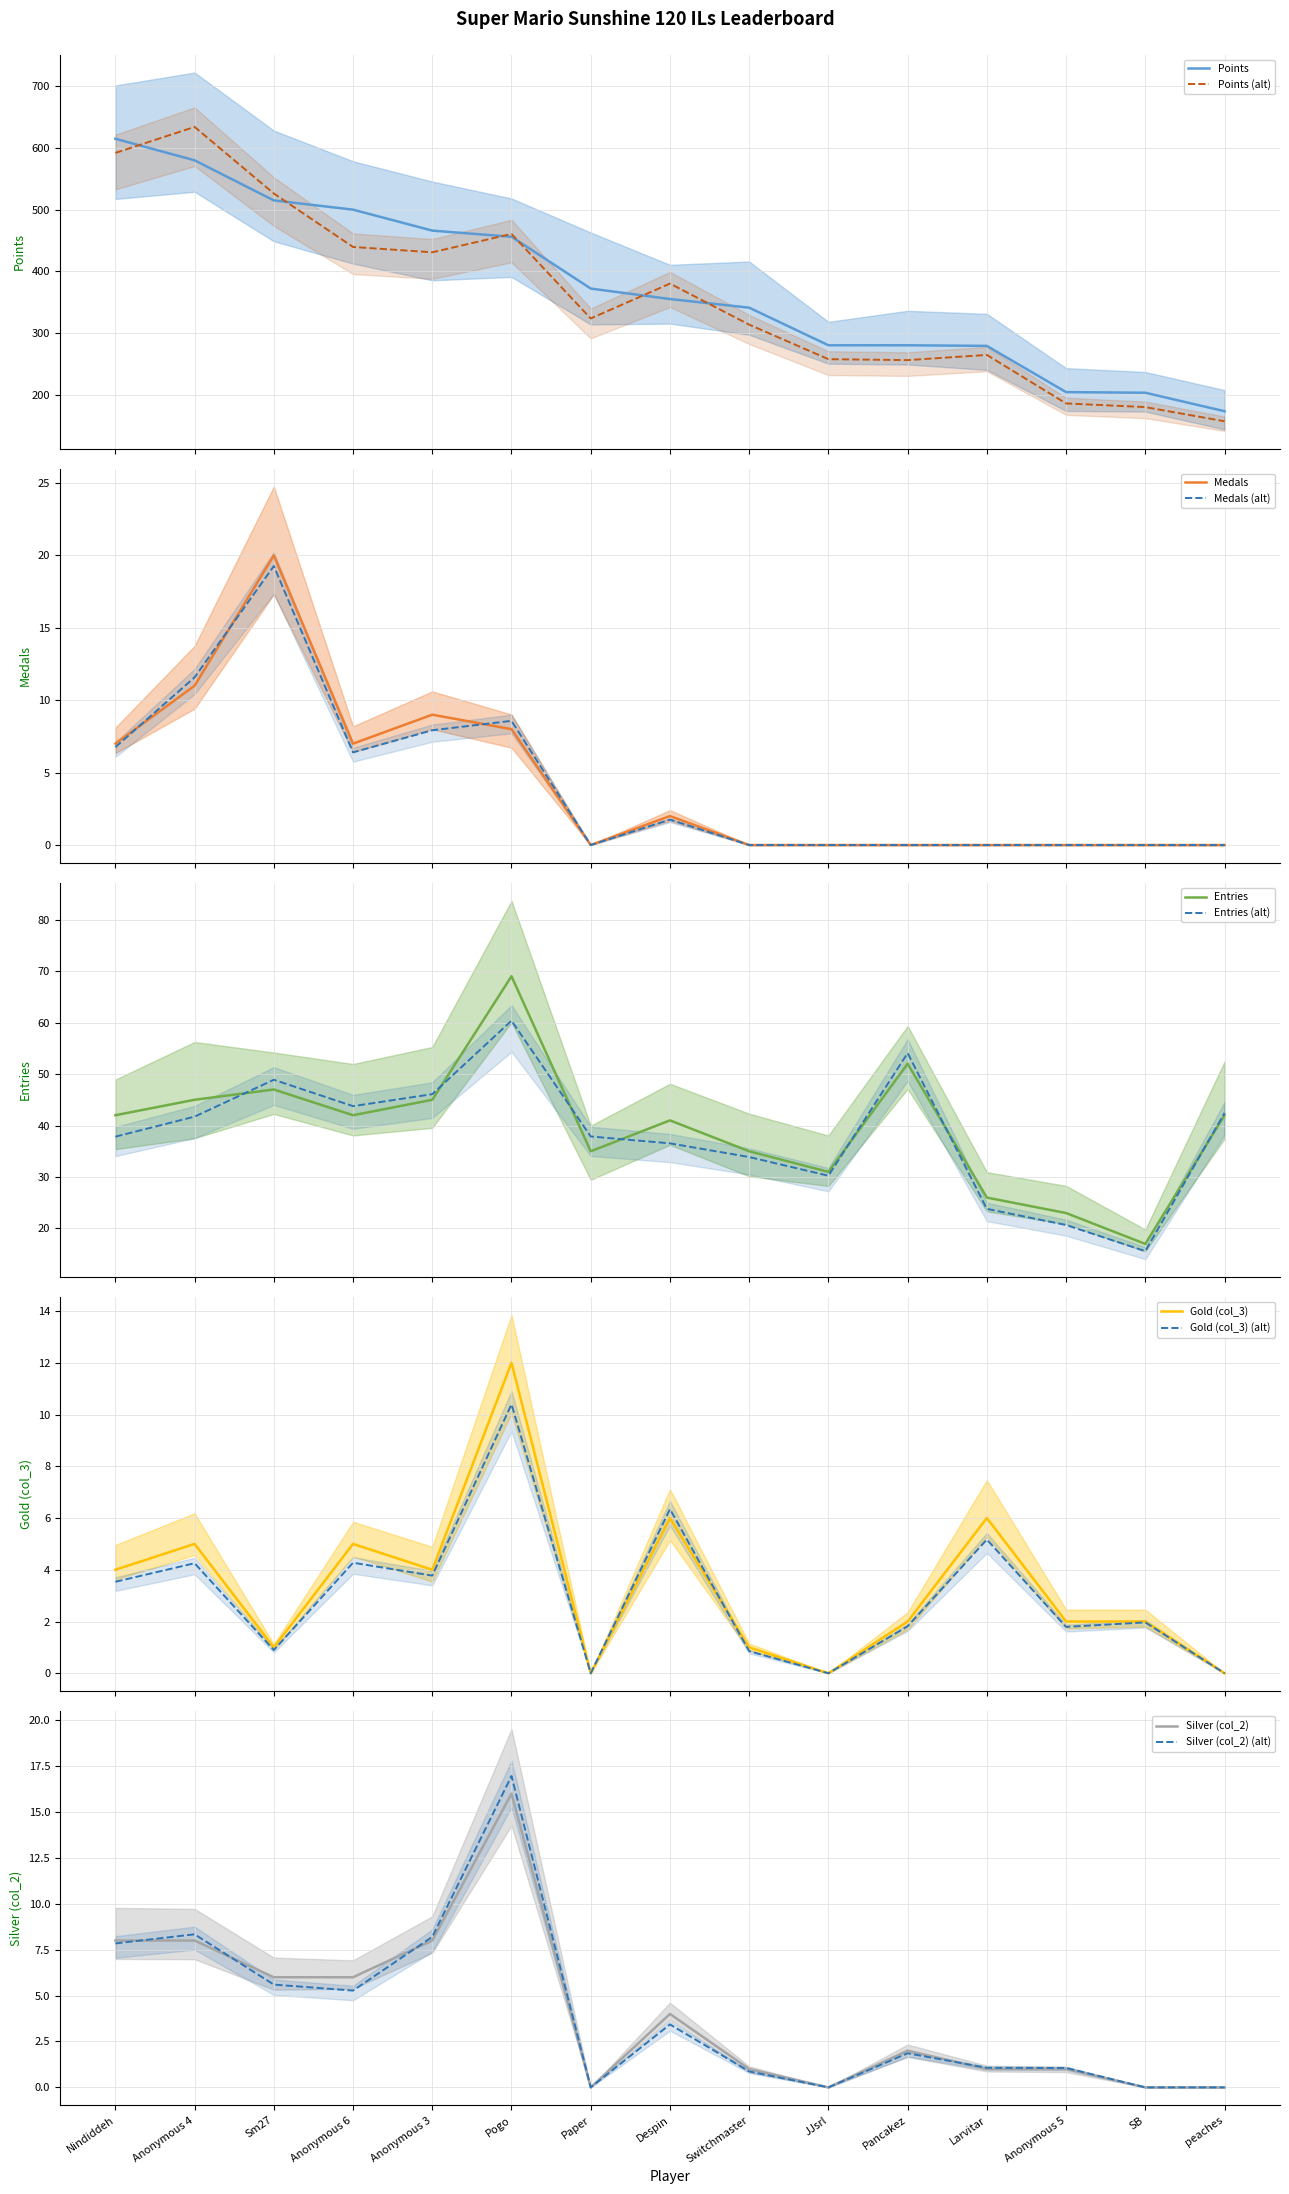

How many values in the Silver (col_2) series exceed 2?

7